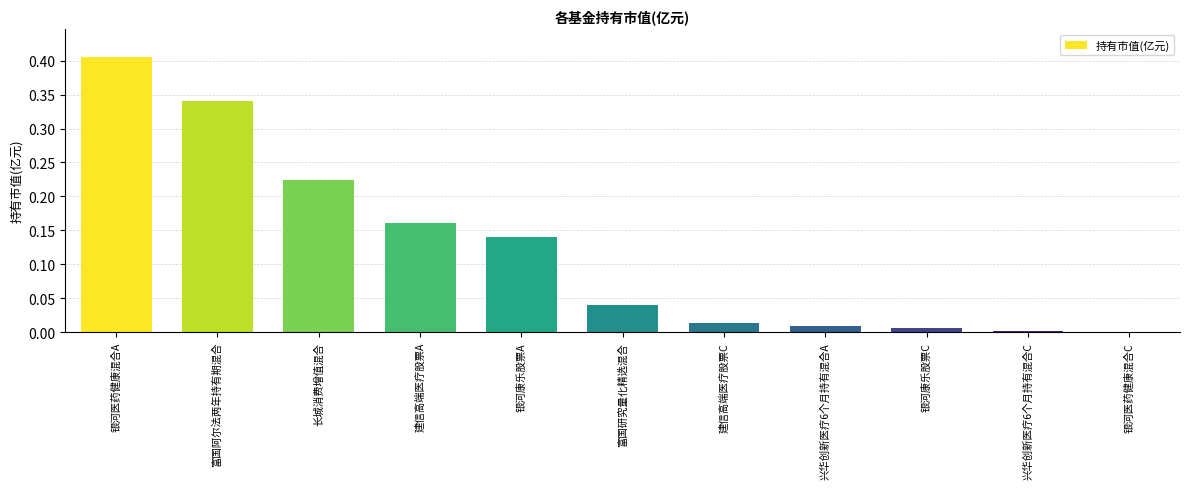

How many distinct data groups are displayed?

1